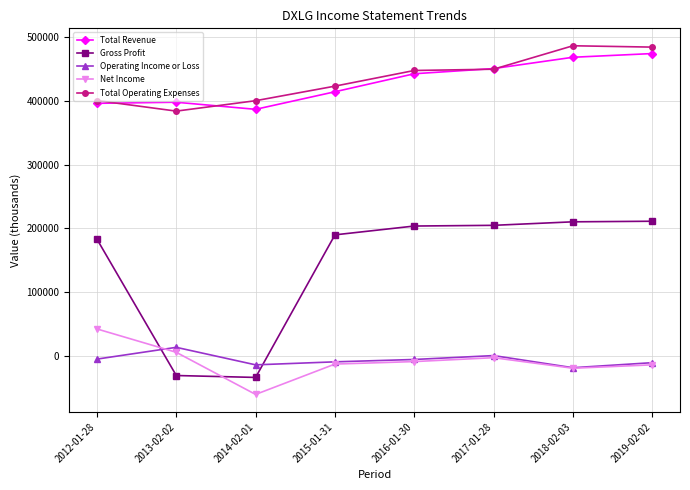

What is the lowest value of the Gross Profit series?

-33200